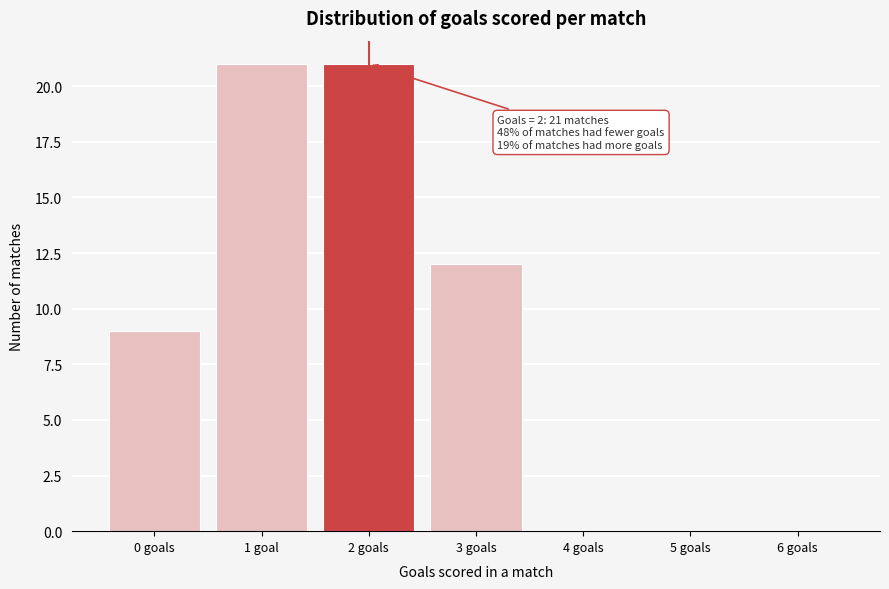

Reading left to right, extract all data points from this chart.

0 goals=9	1 goal=21	2 goals=21	3 goals=12	4 goals=0	5 goals=0	6 goals=0